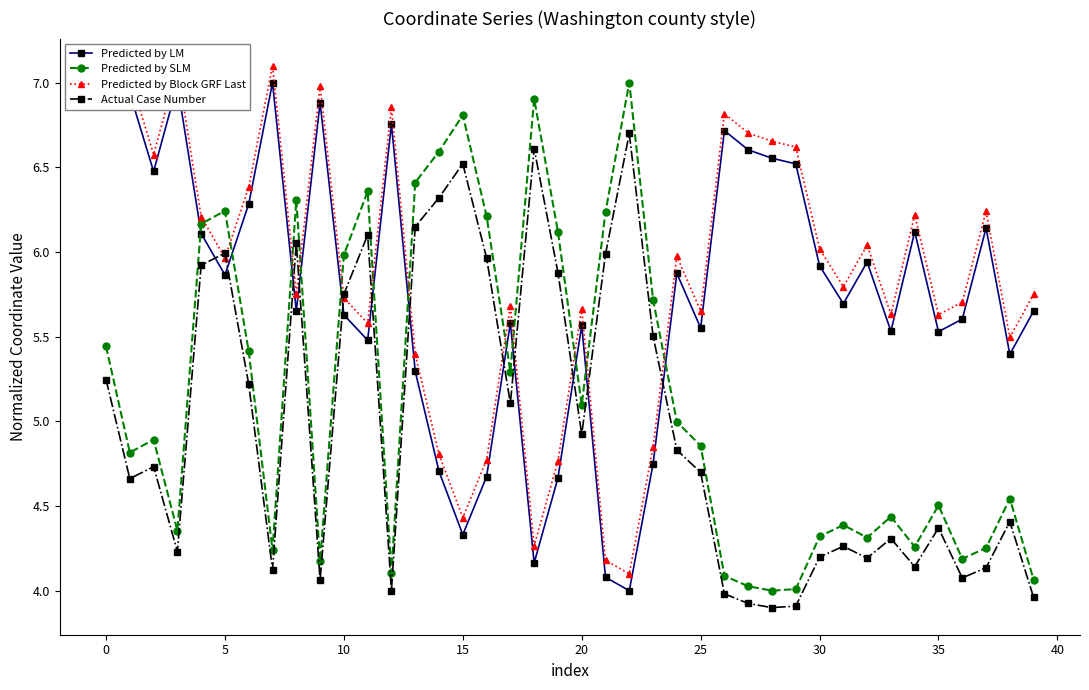

What is the difference between the second highest and second lowest values in the Predicted by Block GRF Last series?

2.9